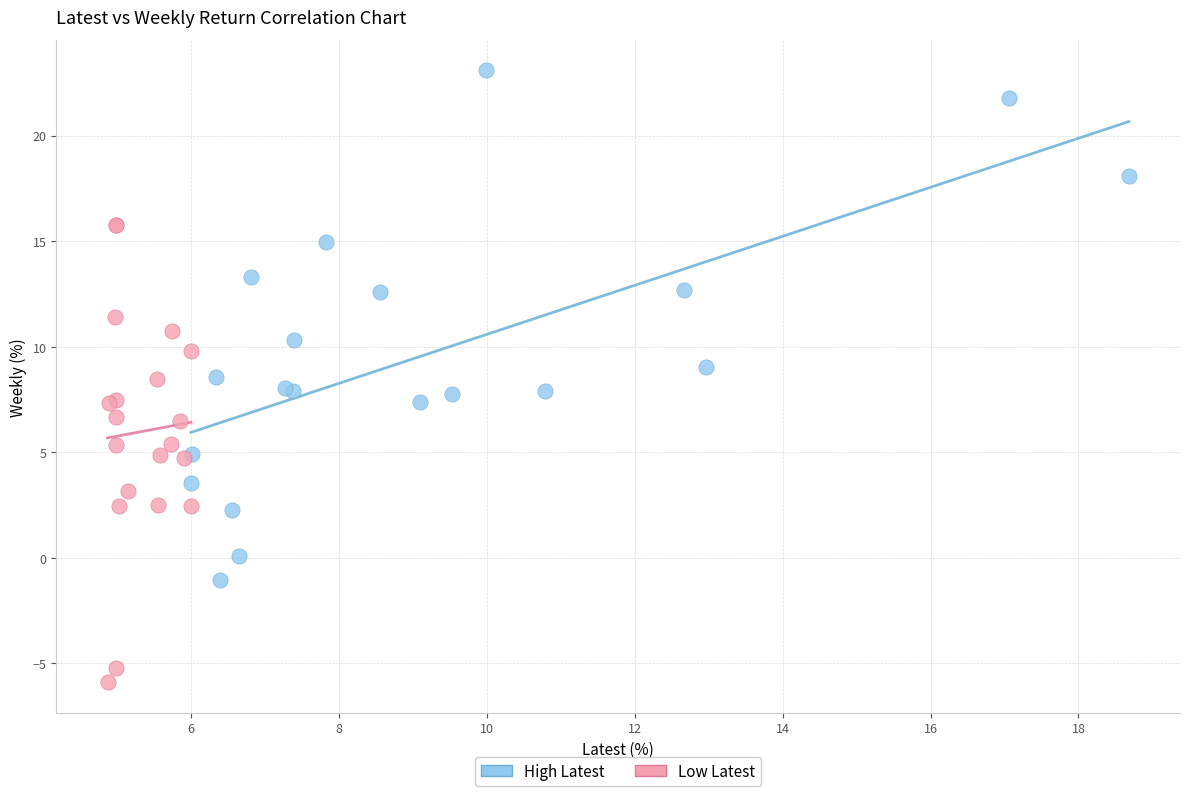

What are all the series names shown in the legend?

High Latest, Low Latest